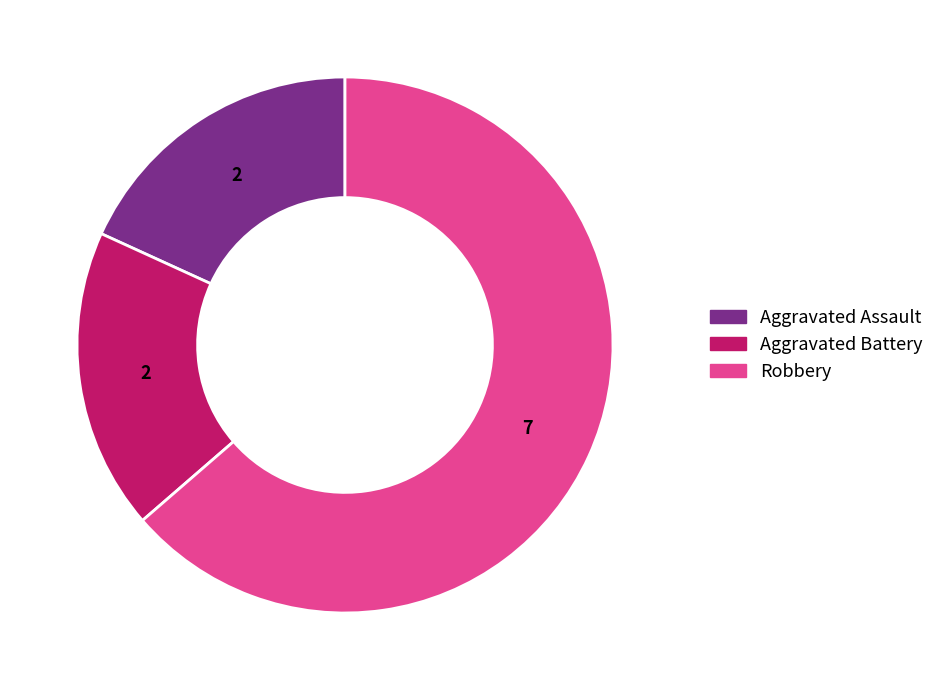

Do Aggravated Assault and Aggravated Battery together represent more than half of the pie?

No